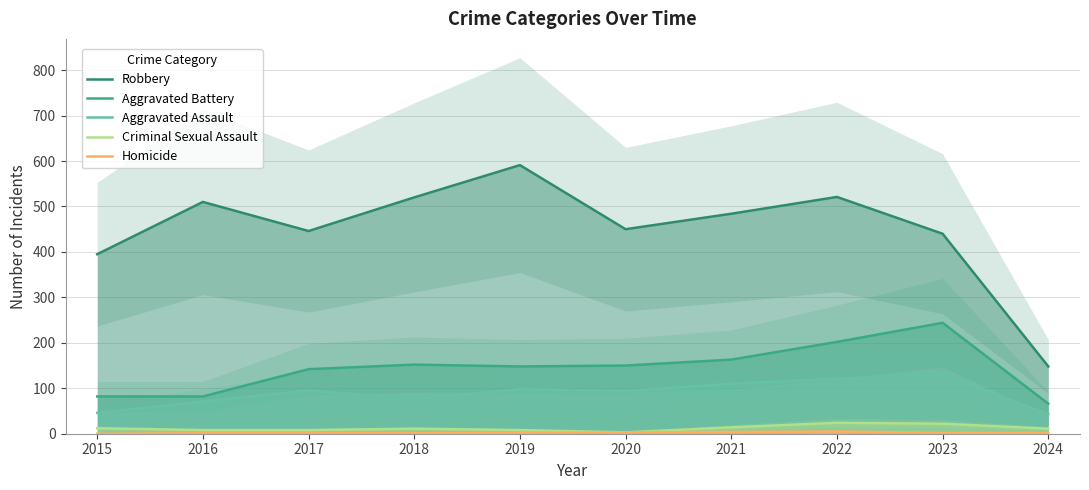

What is the difference between the Robbery values at 2021 and 2018?

36